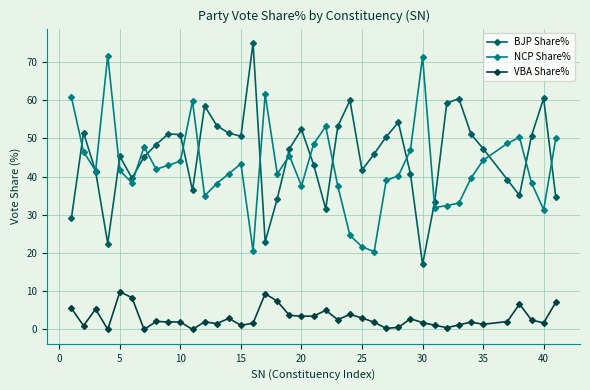

Which series has the widest spread of values?

BJP Share%